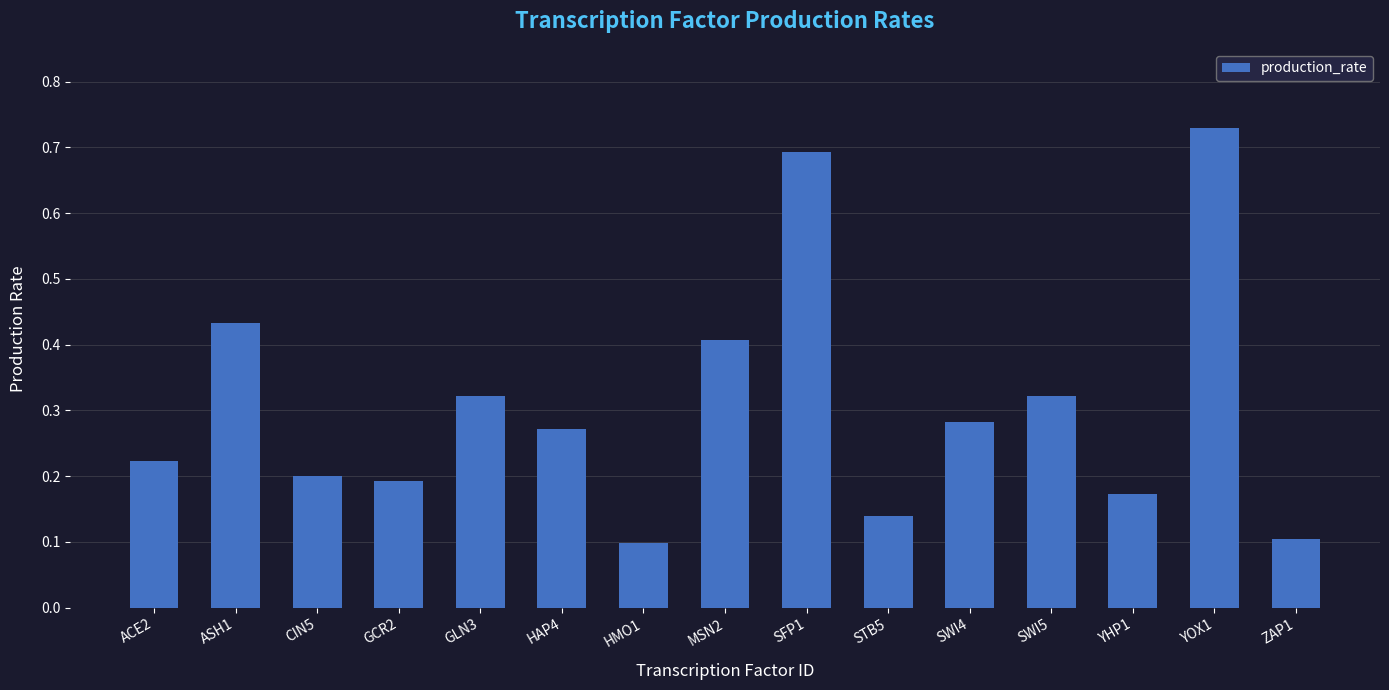

Which label corresponds to the largest value in the chart?

YOX1